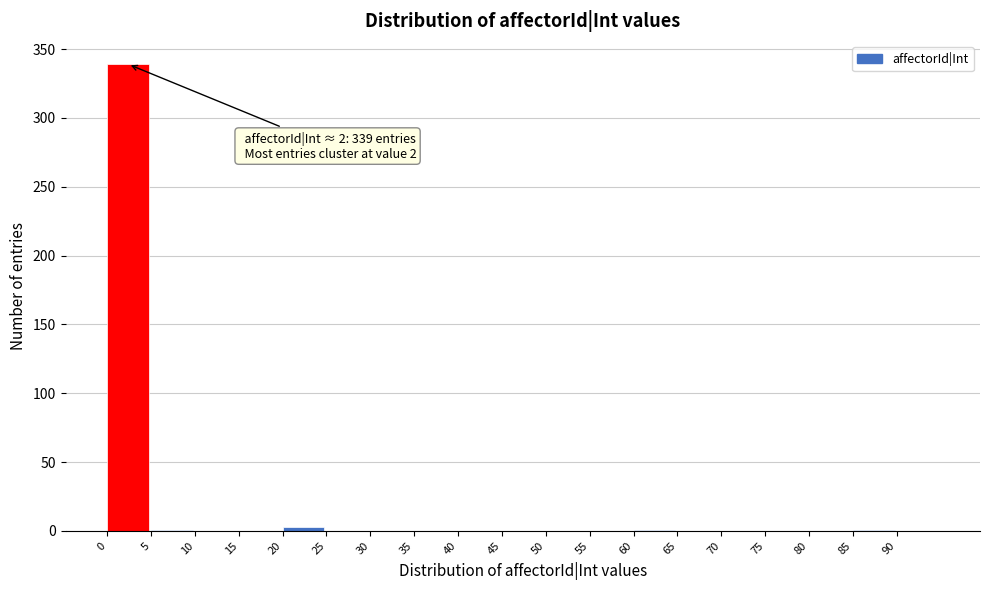

Over which range of the x-axis is the bar tallest?

0 to 5